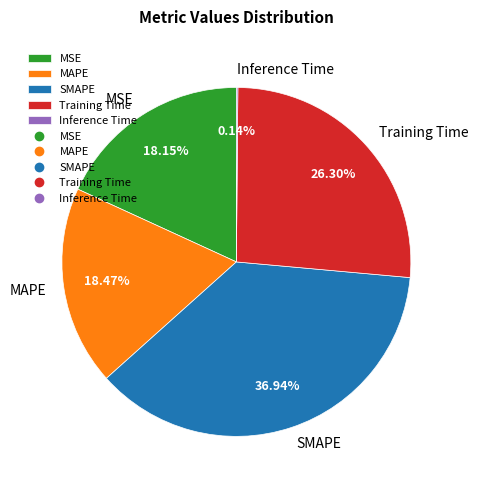

Which slice is the largest?

SMAPE